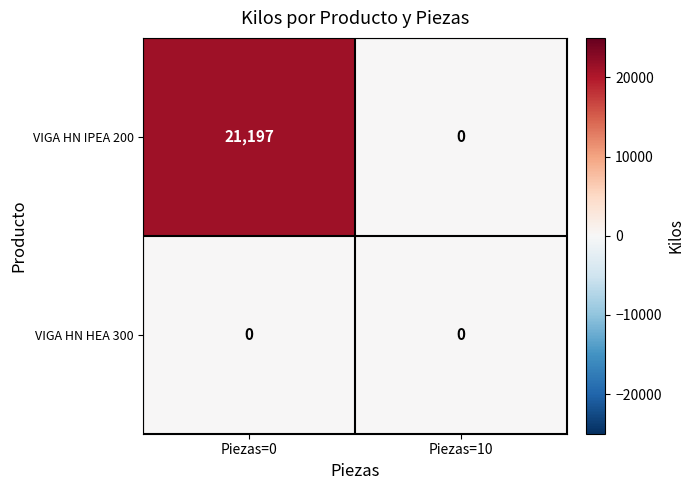

List the series in order of their overall mean, highest first.

VIGA HN IPEA 200, VIGA HN HEA 300